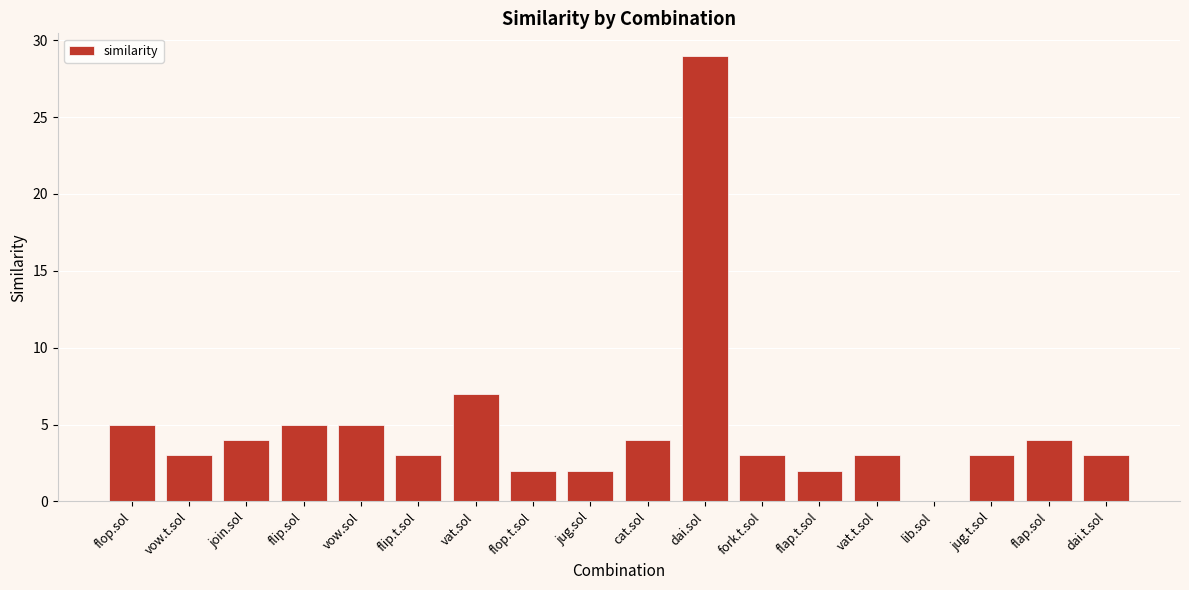

Reading left to right, transcribe all the data shown in this chart.

flop.sol=5	vow.t.sol=3	join.sol=4	flip.sol=5	vow.sol=5	flip.t.sol=3	vat.sol=7	flop.t.sol=2	jug.sol=2	cat.sol=4	dai.sol=29	fork.t.sol=3	flap.t.sol=2	vat.t.sol=3	lib.sol=0	jug.t.sol=3	flap.sol=4	dai.t.sol=3